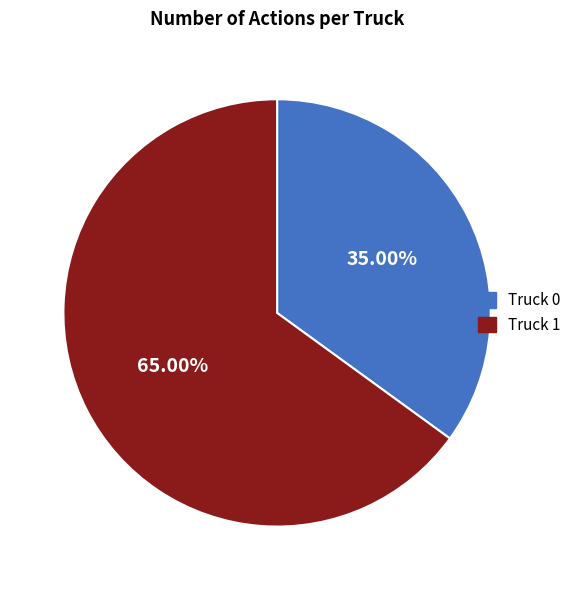

What is the ratio of the value at Truck 1 to the value at Truck 0?

1.9